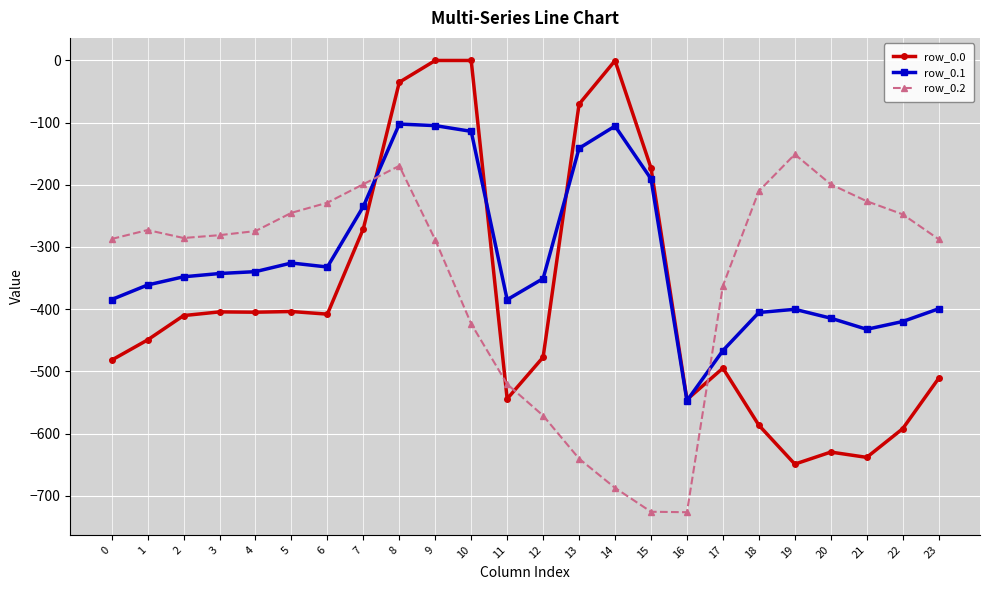

What are all the series names shown in the legend?

row_0.0, row_0.1, row_0.2